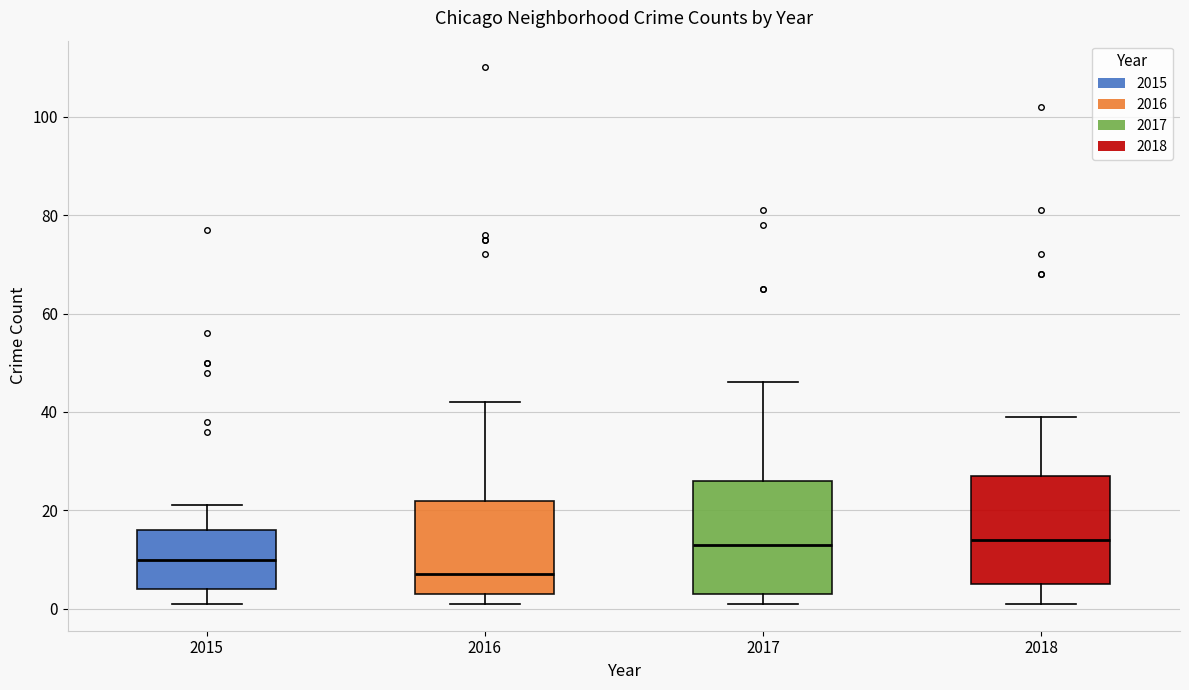

Reading left to right, transcribe this box plot: for each box, give where its median line is, the range the box spans, and where its two whiskers end, as read against the y-axis. The values are not printed on the chart, so give them approximately, as read against the axis.

2015: median 10, box 4 to 16, whiskers 2 to 22
2016: median 8, box 4 to 22, whiskers 2 to 42
2017: median 14, box 4 to 26, whiskers 2 to 46
2018: median 14, box 6 to 28, whiskers 2 to 40